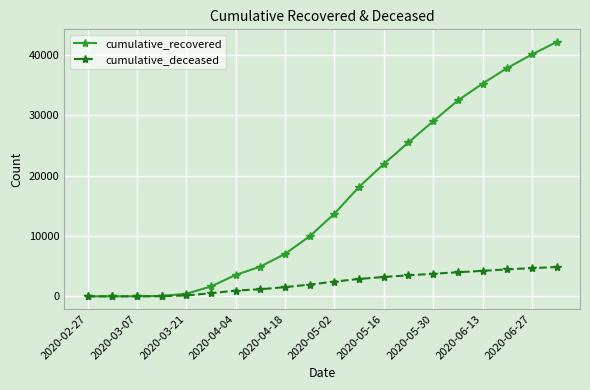

What is the sum of all cumulative_deceased values?

44163